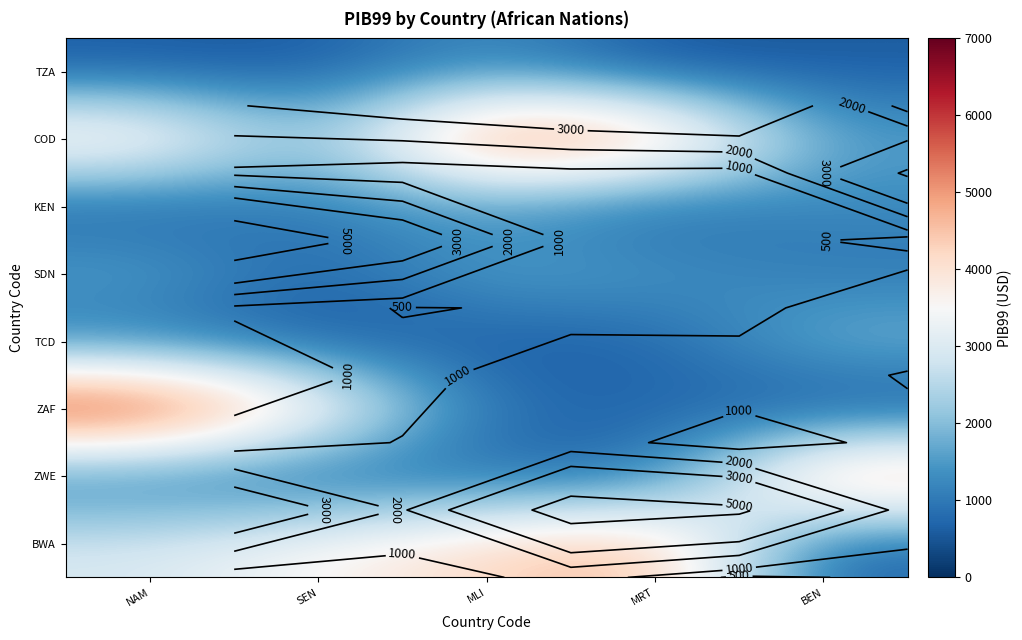

At which category does the chart reach its minimum across all series?

BEN